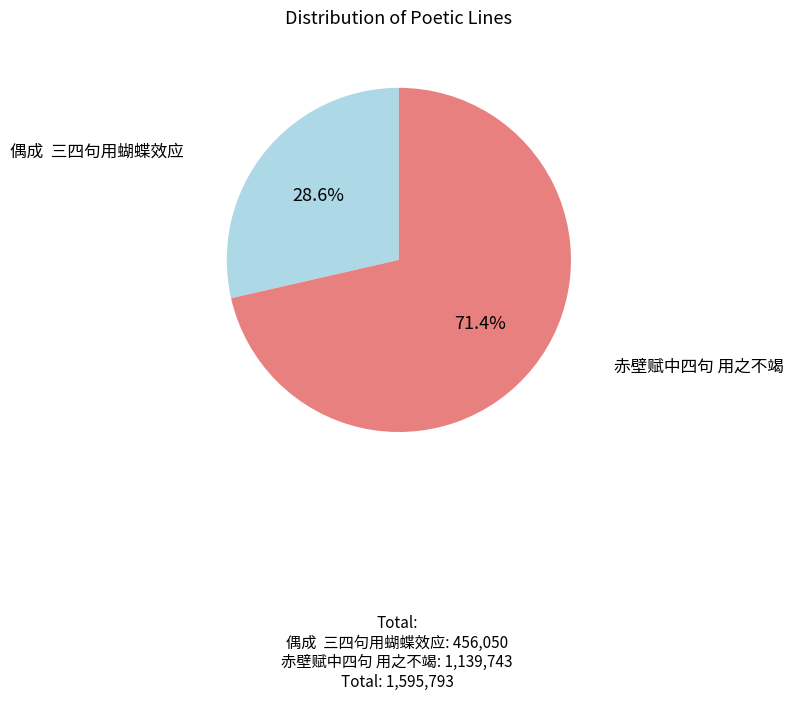

Which slice is the largest?

赤壁赋中四句 用之不竭